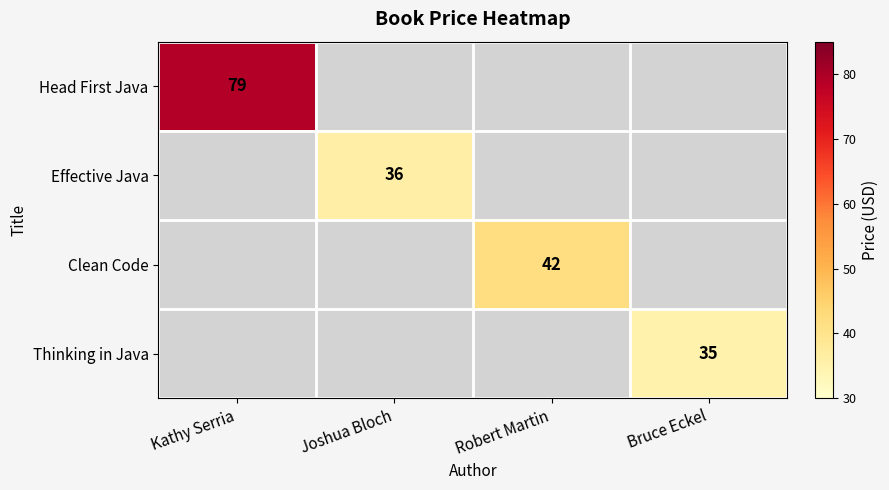

At how many categories does at least one series exceed 68?

1